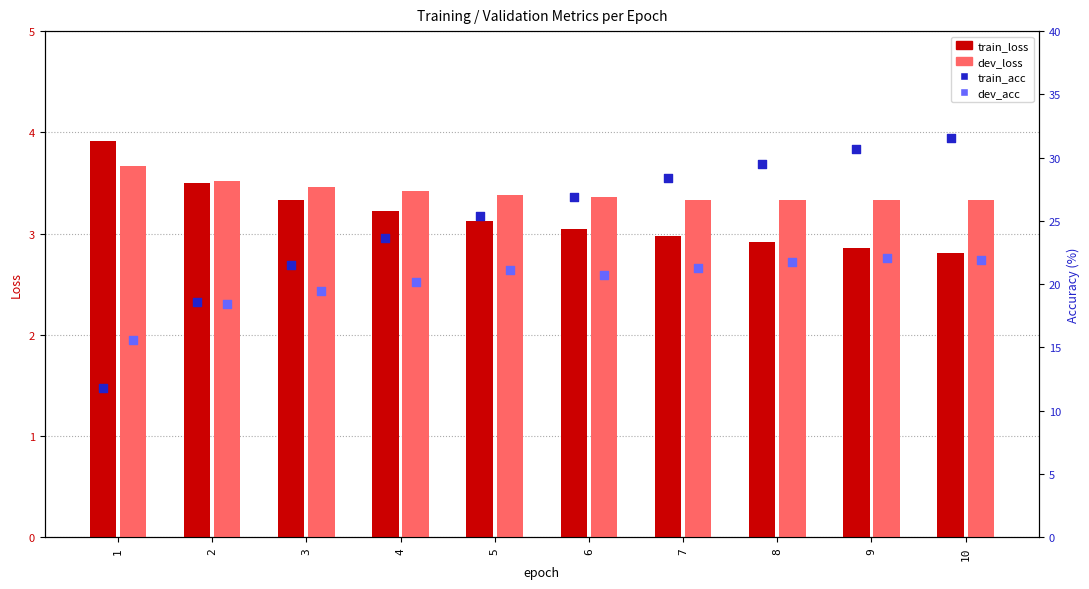

At which category is the sum across all series the highest?

10